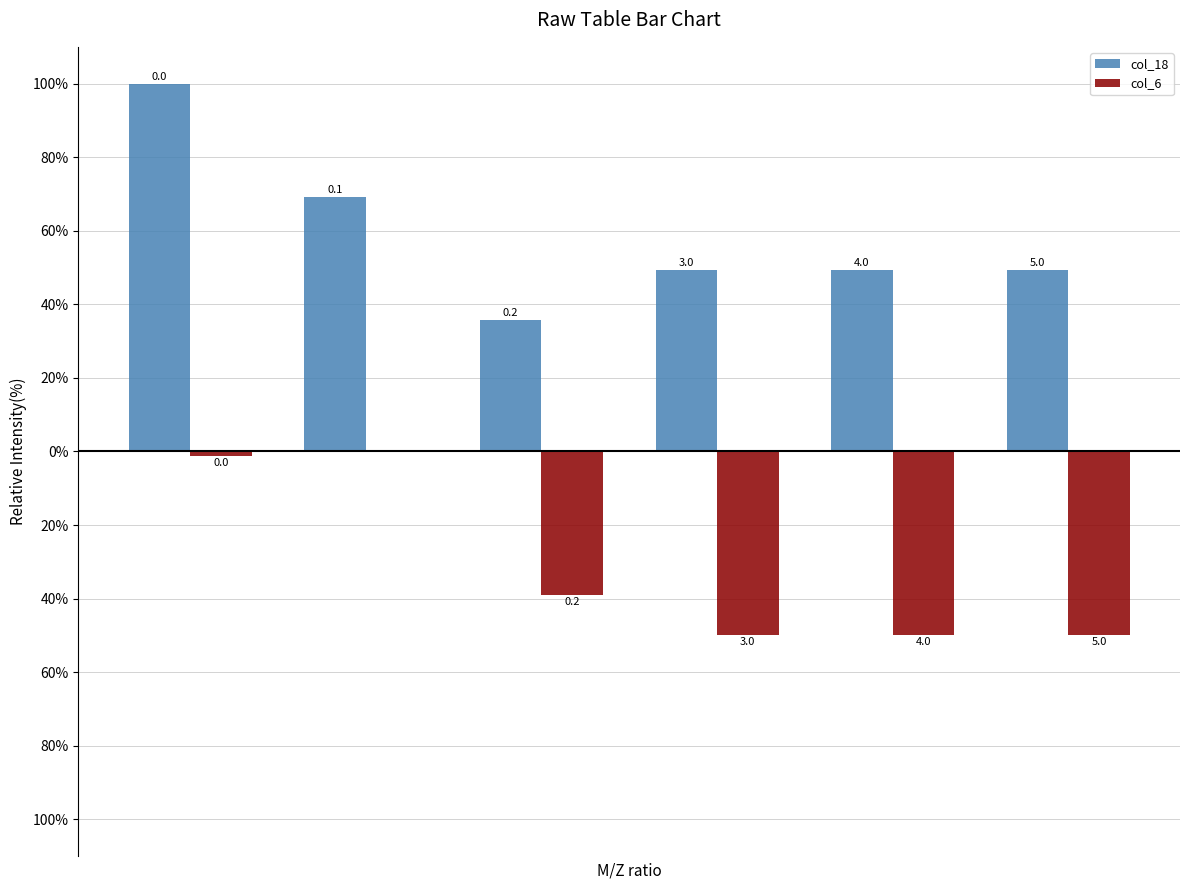

Reading left to right, list all the values displayed in this chart.

col_18: 100.0	69.1	35.8	49.4	49.4	49.4
col_6: -1.4	0.0	-39.0	-49.8	-49.8	-49.8